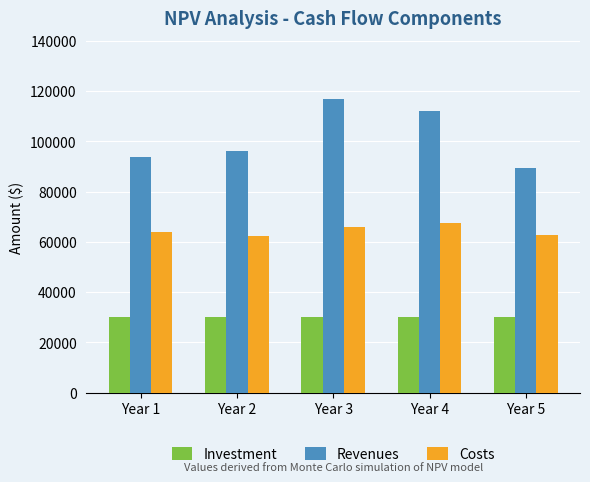

What is the difference between the second highest and second lowest values in the Costs series?

2879.5